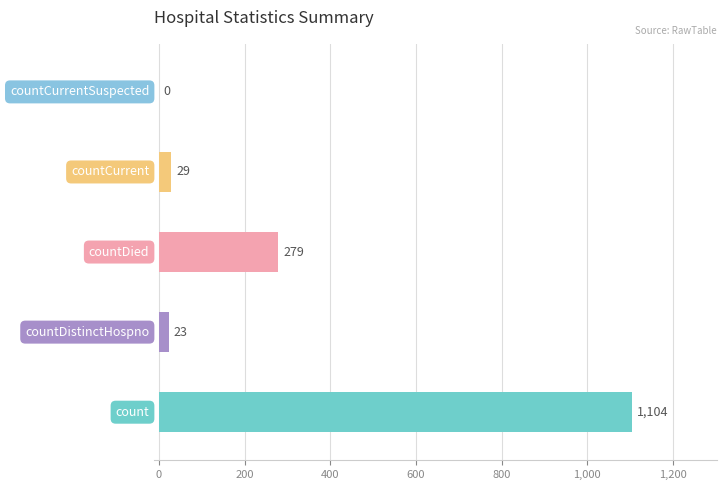

What is the maximum value shown in the chart?

1104